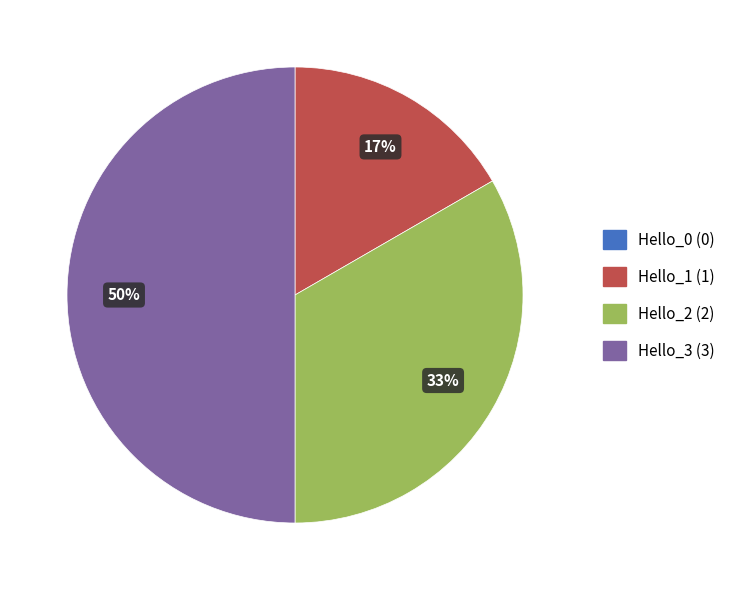

To the nearest percent, what is the combined percentage of Hello_2 and Hello_3?

83%